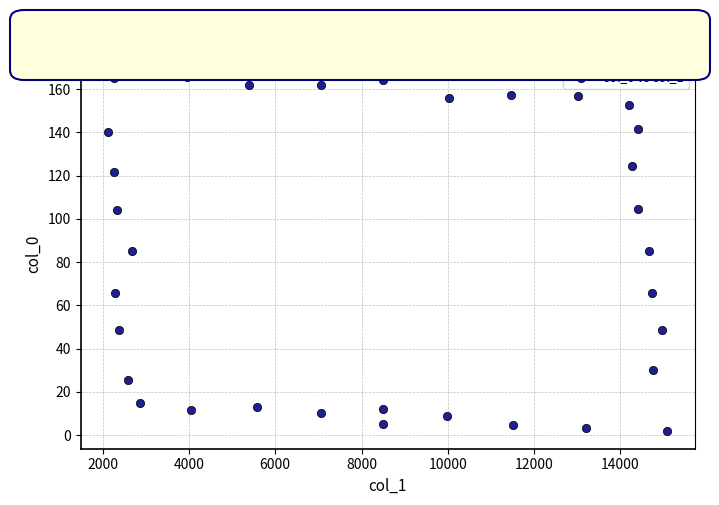

What is the range of X values (max minus min)?

12945.2